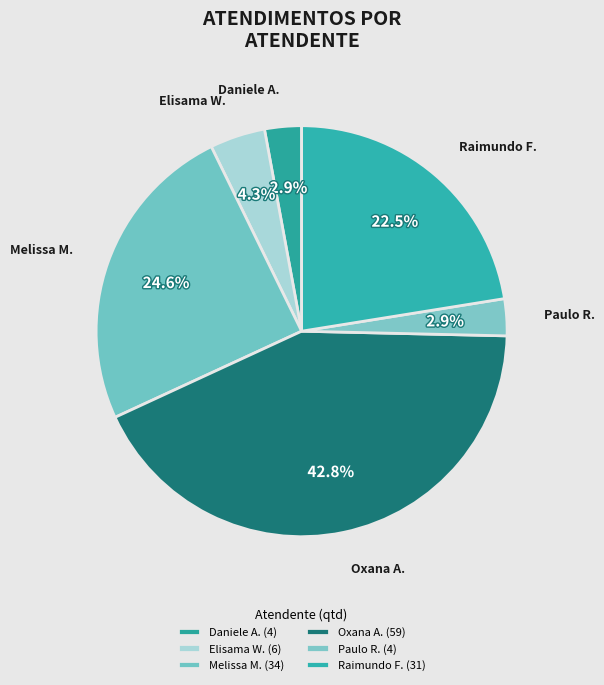

How many segments does this pie chart have?

6